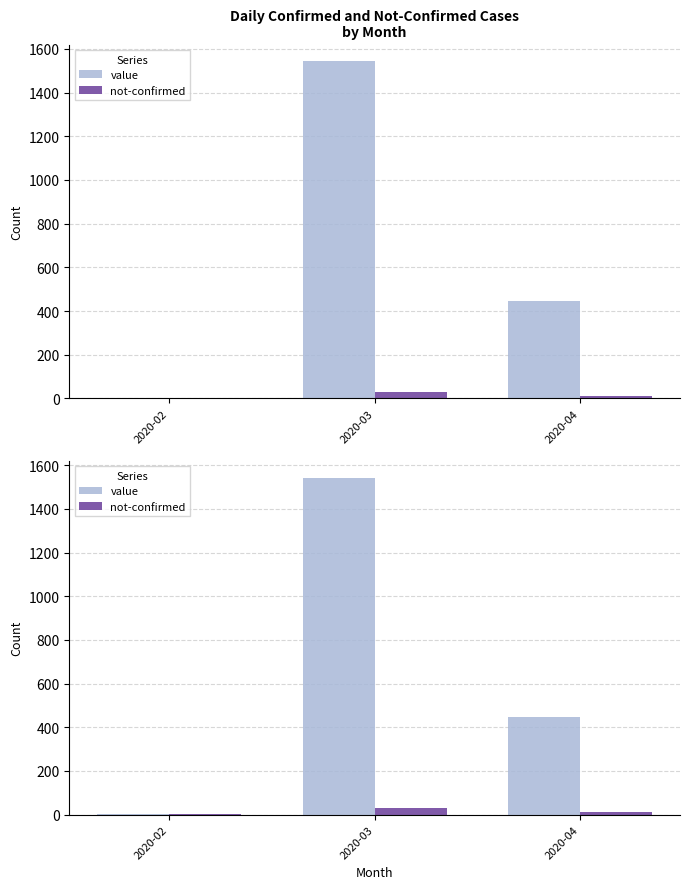

What is the value of the value bar at the 1st from the left?

2